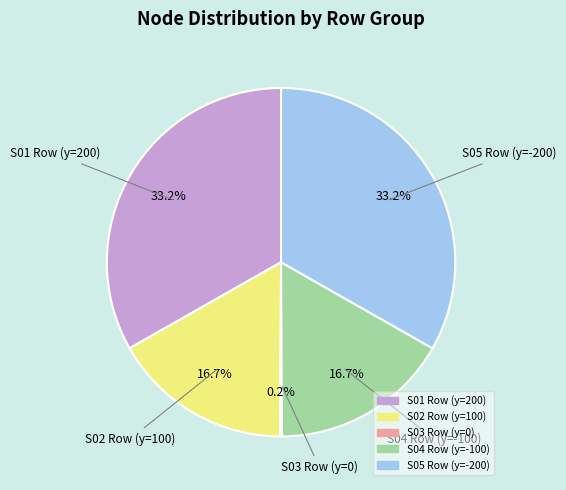

Between S01 Row (y=200) and S02 Row (y=100), which is larger?

S01 Row (y=200)